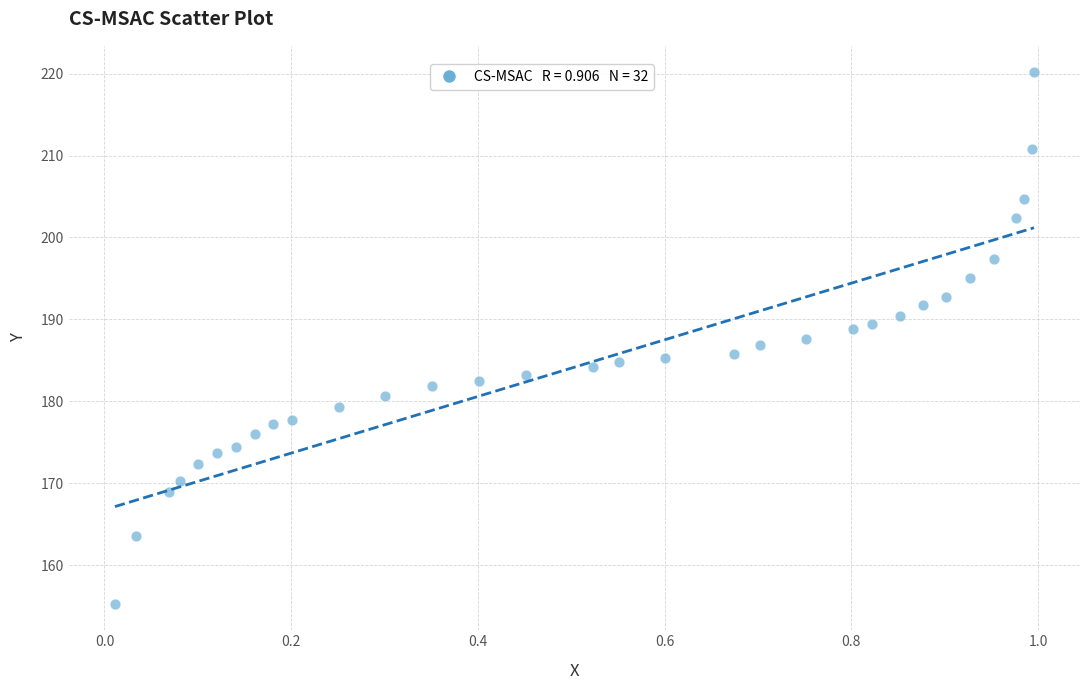

What is the range of X values (max minus min)?

1.0